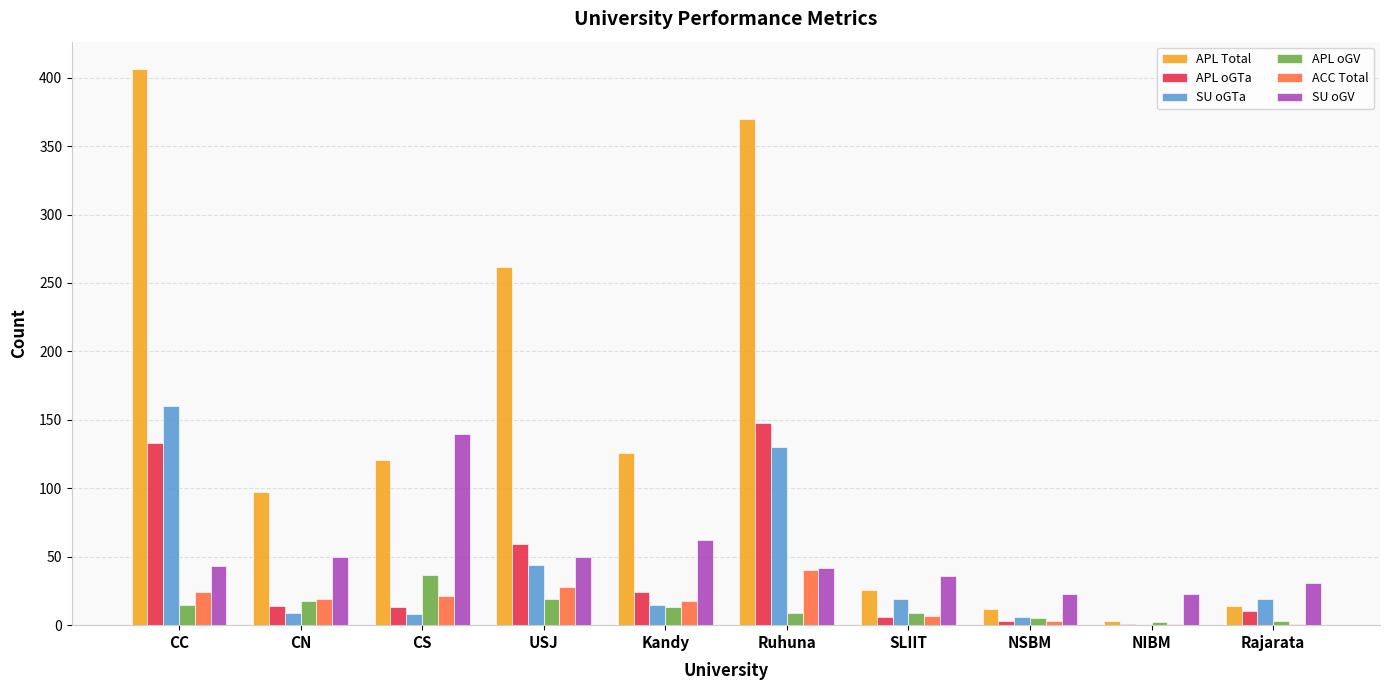

The SU oGV series shows 74 at USJ. True or false?

False